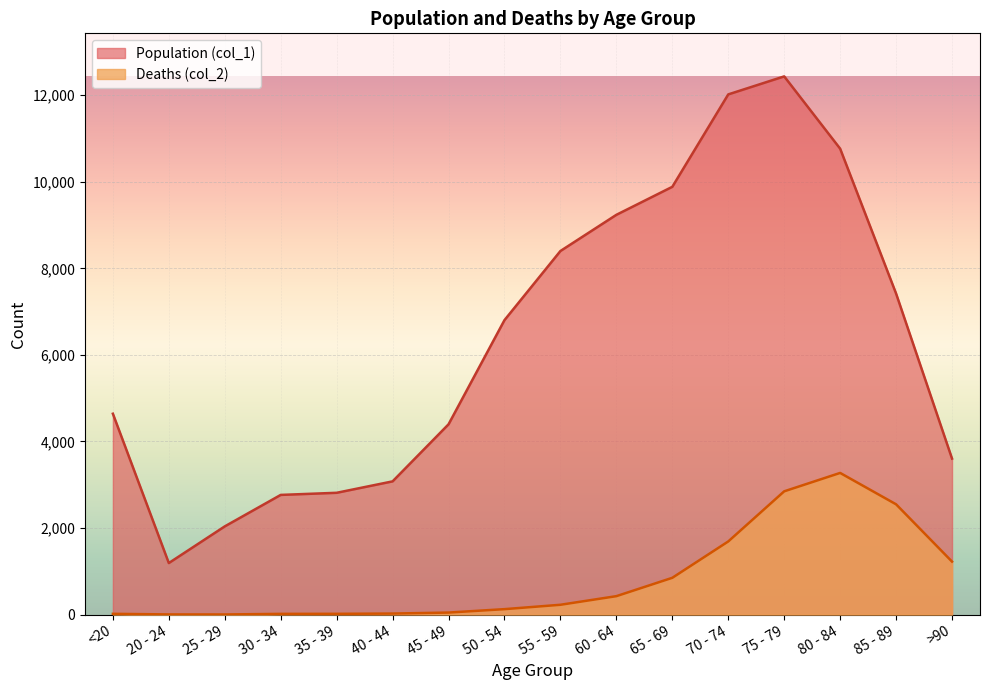

How many lines are shown in the chart?

2